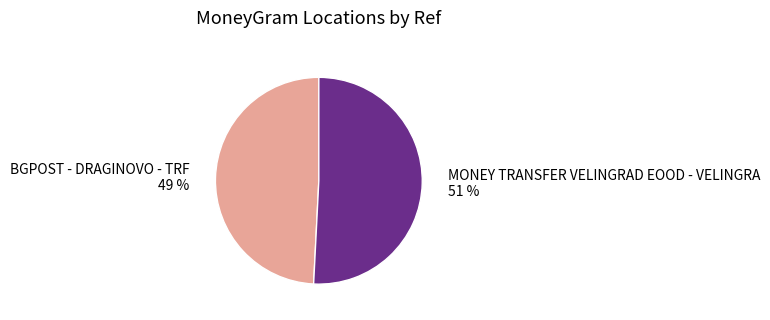

Is it true that MONEY TRANSFER VELINGRAD EOOD - VELINGRA is 44% of the pie?

False